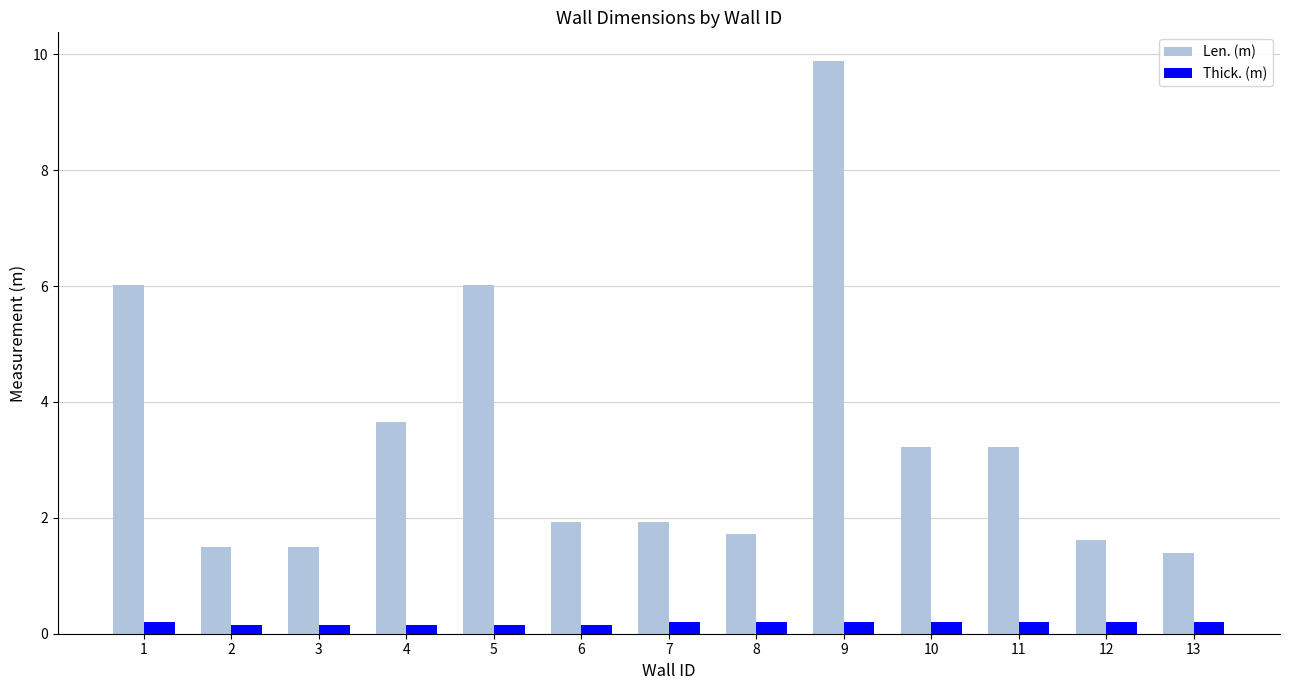

Which series changed the most between 3 and 11?

Len. (m)